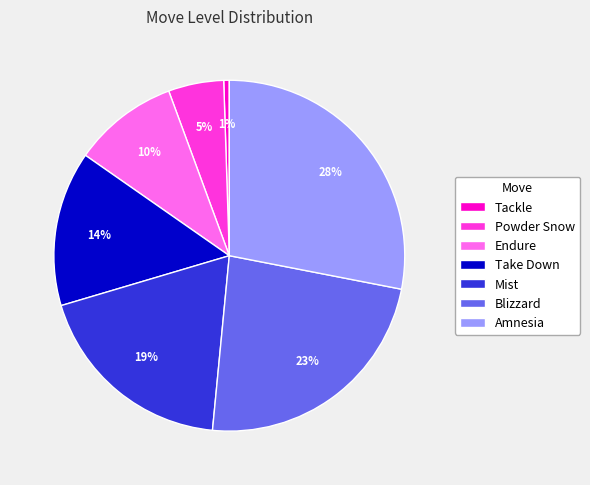

The Amnesia slice represents 18% of the pie. True or false?

False